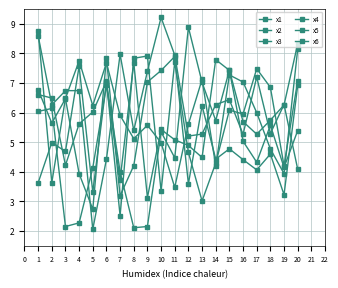

Reading left to right, list all the values displayed in this chart.

x1: 1=6.8	2=5.6	3=6.5	4=3.9	5=2.7	6=7.8	7=3.2	8=4.2	9=7.0	10=7.4	11=7.9	12=3.6	13=6.2	14=4.4	15=4.8	16=4.4	17=4.1	18=4.6	19=3.2	20=6.9
x2: 1=6.0	2=6.1	3=2.1	4=2.3	5=4.1	6=6.9	7=3.7	8=7.7	9=3.1	10=5.4	11=5.1	12=4.9	13=4.5	14=7.8	15=7.4	16=5.0	17=4.3	18=5.6	19=4.1	20=5.4
x3: 1=3.6	2=5.0	3=4.7	4=7.6	5=3.3	6=7.0	7=4.0	8=2.1	9=2.1	10=5.3	11=4.5	12=8.9	13=7.0	14=5.7	15=7.4	16=5.7	17=5.3	18=5.7	19=6.3	20=8.3
x4: 1=8.6	2=6.3	3=6.7	4=6.7	5=2.1	6=4.4	7=8.0	8=5.4	9=7.4	10=9.2	11=7.9	12=5.2	13=5.3	14=6.3	15=6.4	16=5.3	17=7.2	18=5.3	19=6.3	20=4.1
x5: 1=6.6	2=6.5	3=4.2	4=5.6	5=6.0	6=7.1	7=2.5	8=7.8	9=7.9	10=3.3	11=7.7	12=4.7	13=3.0	14=4.3	15=6.1	16=6.0	17=7.5	18=6.9	19=4.2	20=7.1
x6: 1=8.8	2=3.6	3=6.5	4=7.8	5=6.2	6=7.7	7=5.9	8=5.1	9=5.6	10=5.0	11=3.5	12=5.6	13=7.1	14=4.2	15=7.3	16=7.0	17=6.0	18=4.8	19=3.9	20=8.1